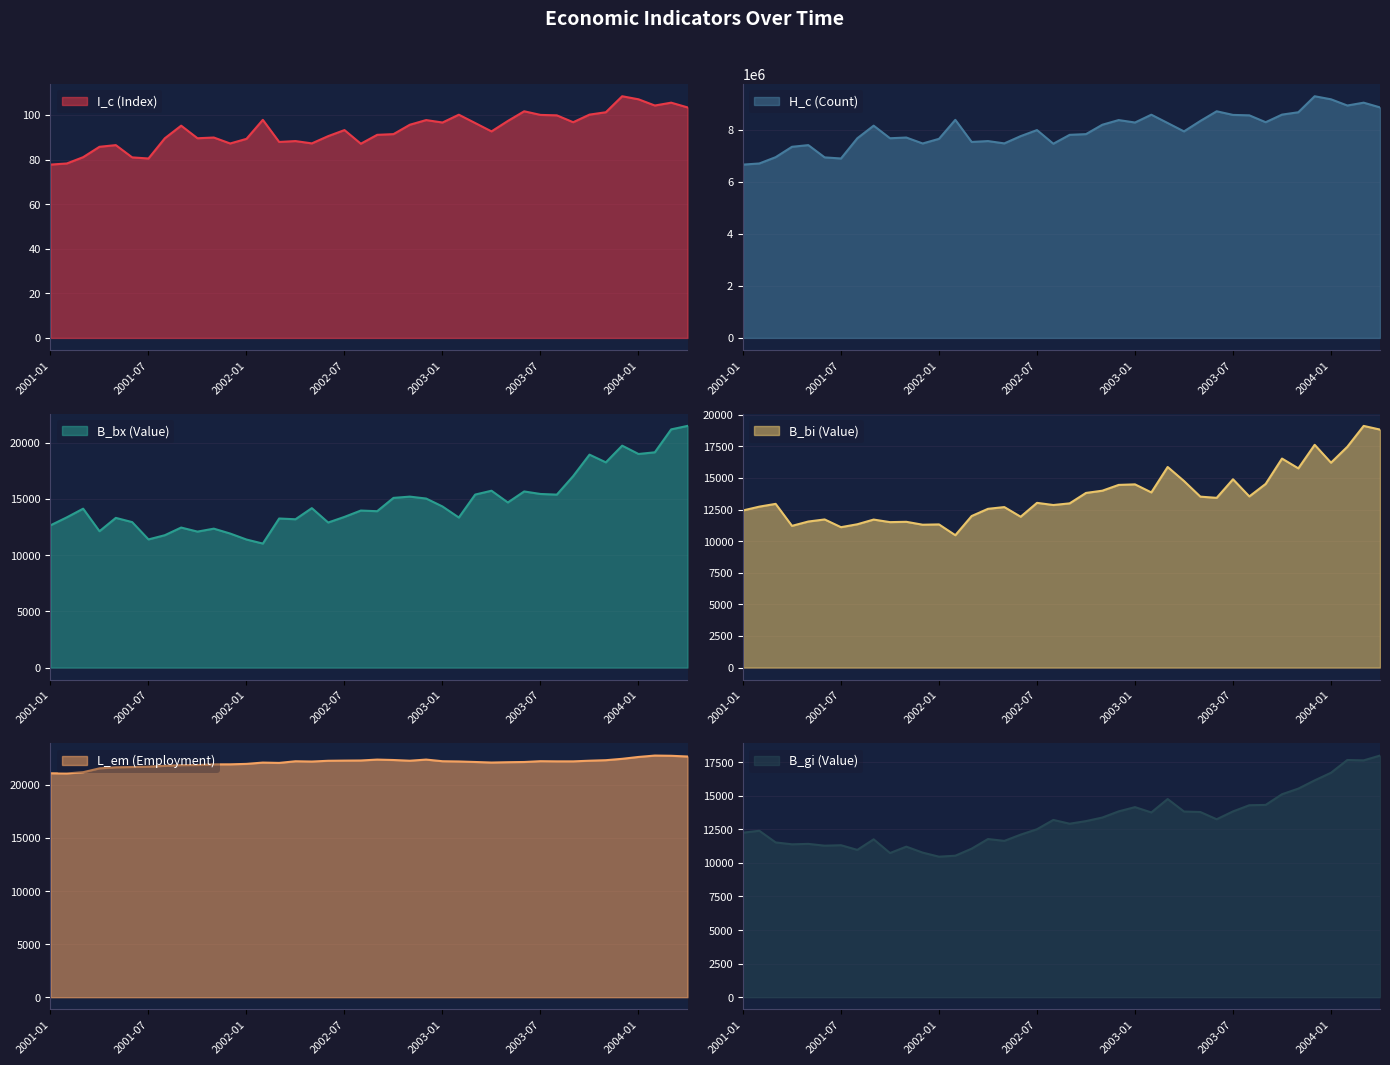

What is the value of the B_bi point at the 28th from the left?

14758.7